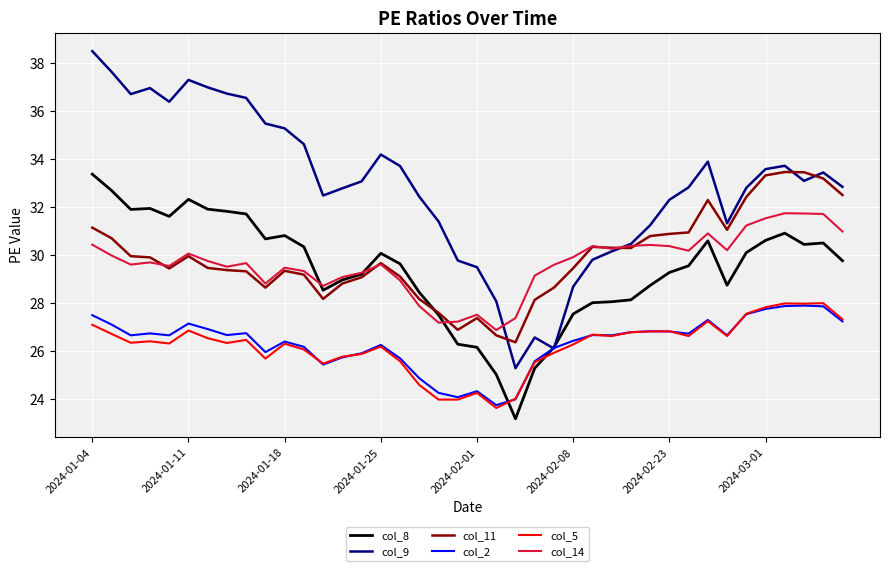

True or false: col_5 and col_11 cross at least once.

False